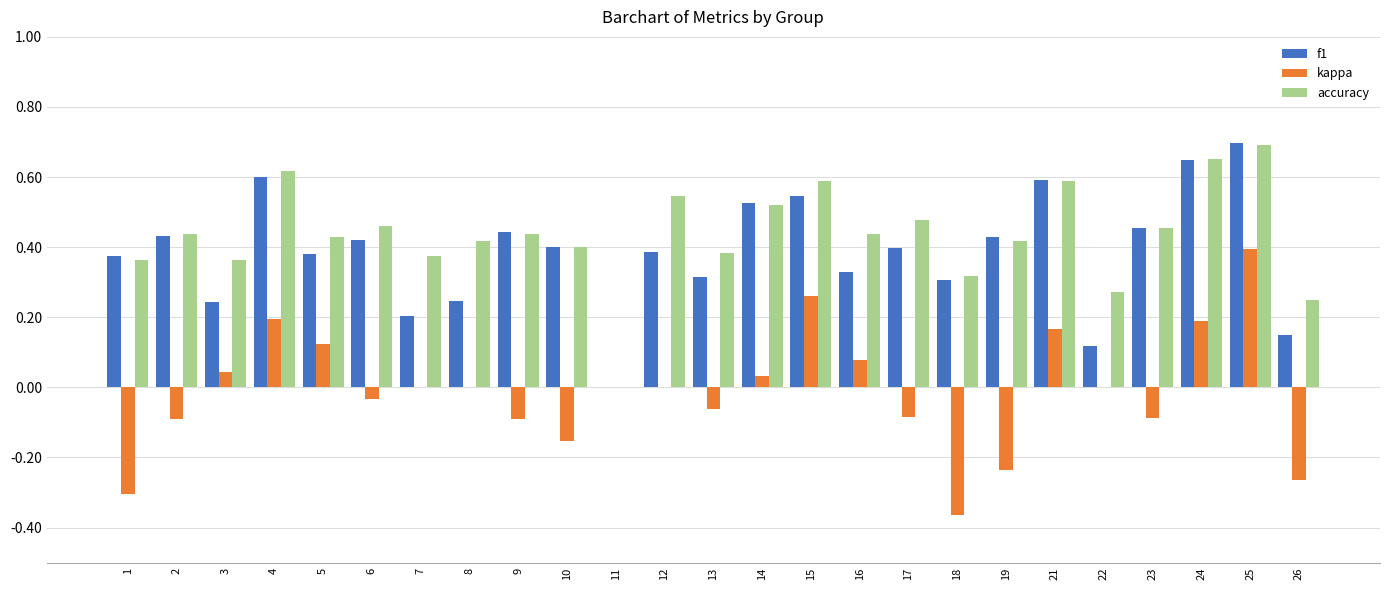

Which category has the highest value across all series?

25